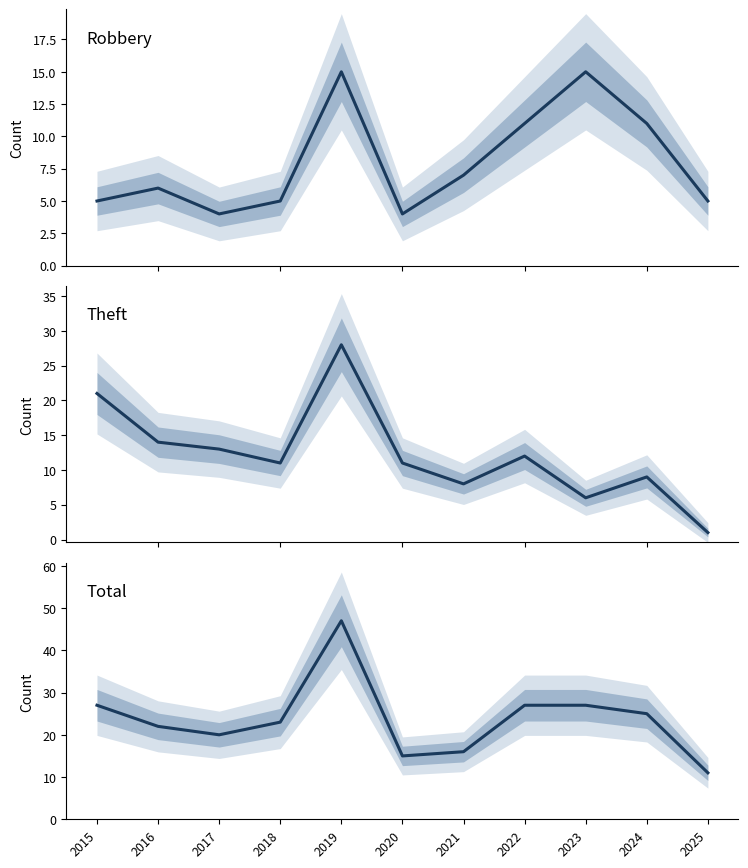

What is the difference between the maximum and minimum values in the Theft series?

27